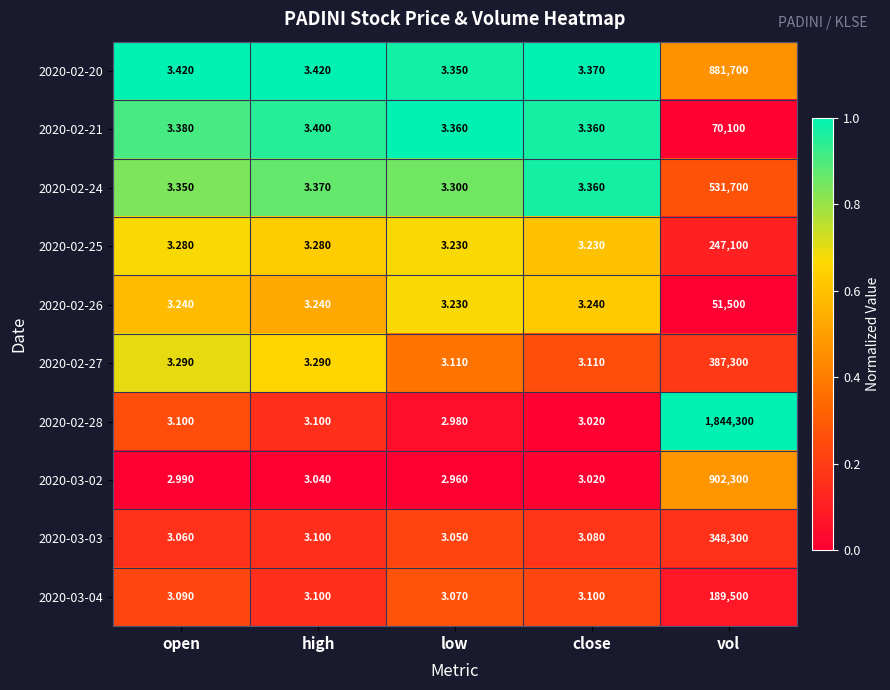

At which label does 2020-03-02 first exceed 3?

high